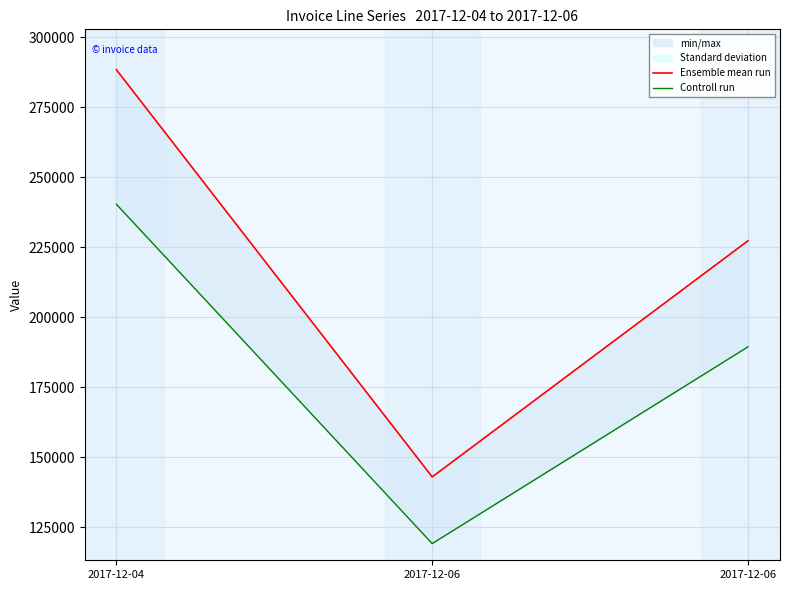

List the series in order of their overall mean, lowest first.

Controll run, Ensemble mean run